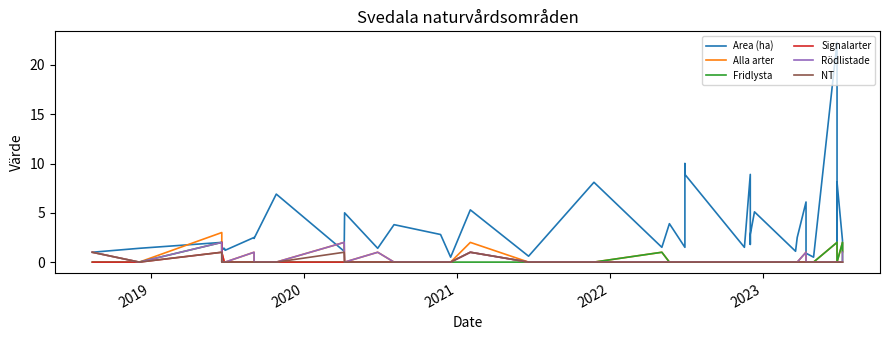

Does the chart display data point markers on the line(s)?

No